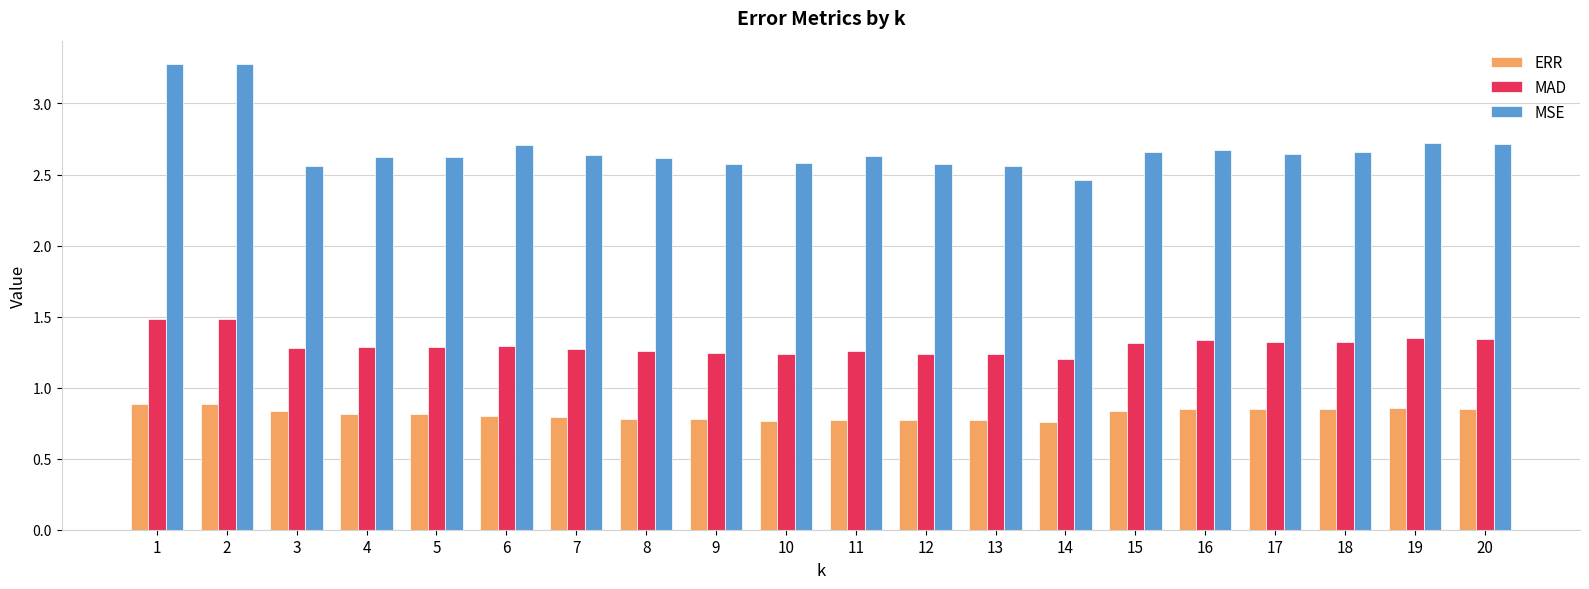

Is the value of MAD at 3 greater than the value of MSE at 11?

No